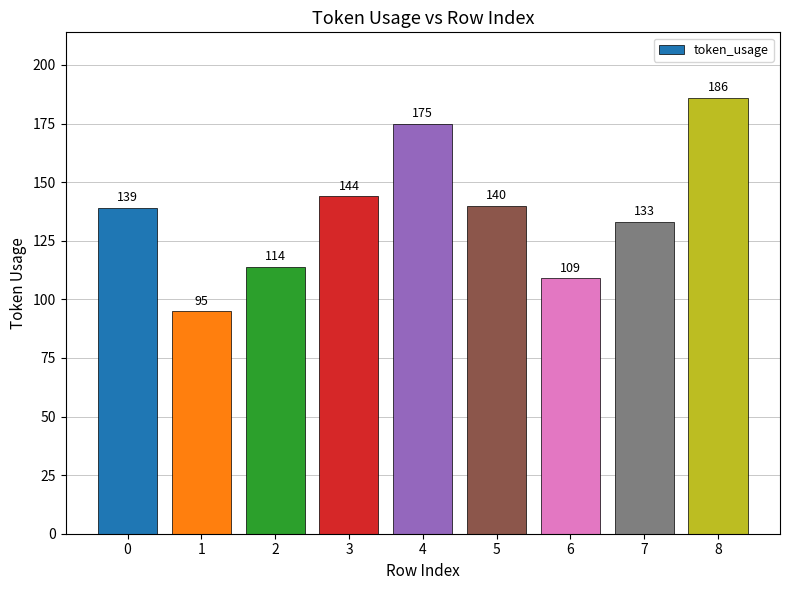

What is the sum of the values at 2 and 3?

258